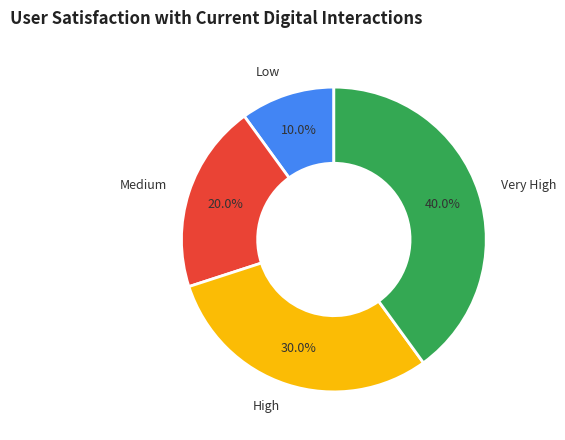

True or false: Very High accounts for 47% of the total.

False